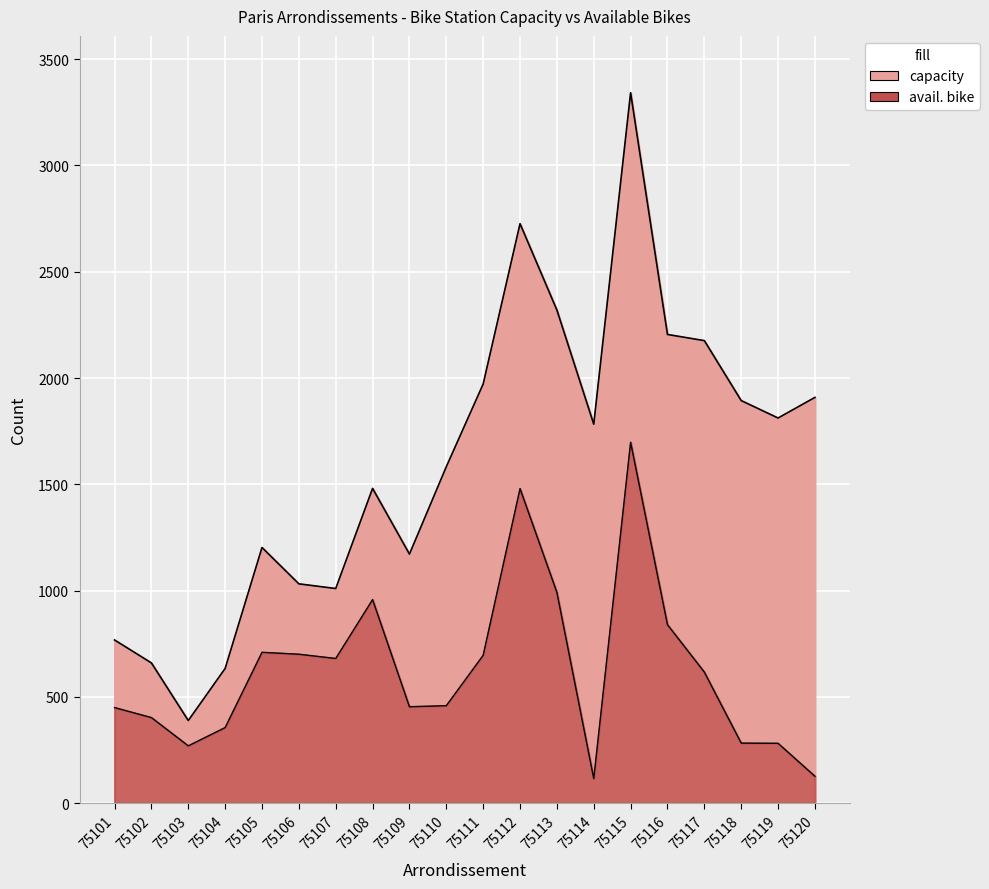

The value of avail. bike at 75110 is 263. True or false?

False